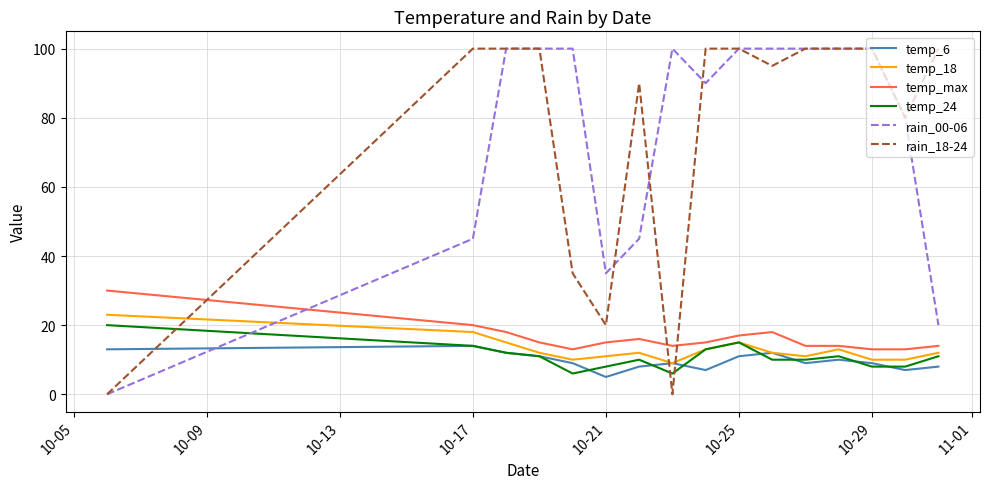

At how many categories does at least one series exceed 83?

13